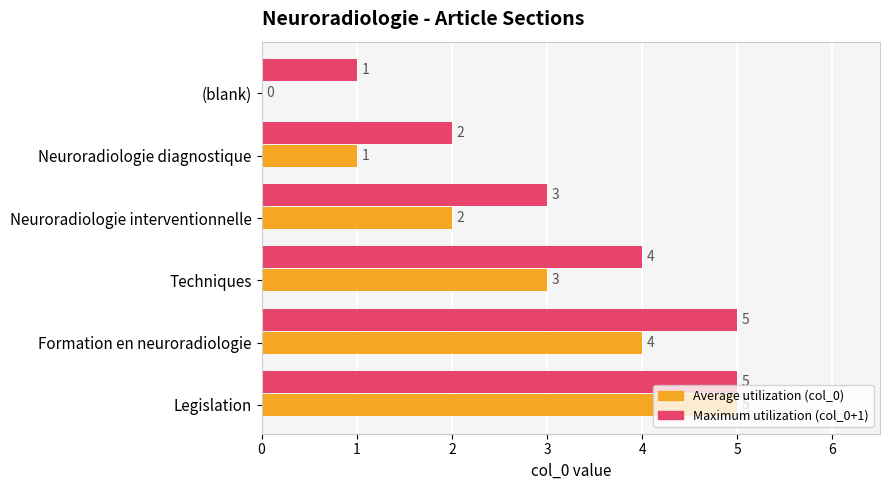

What is the maximum value for Maximum utilization (col_0+1)?

5